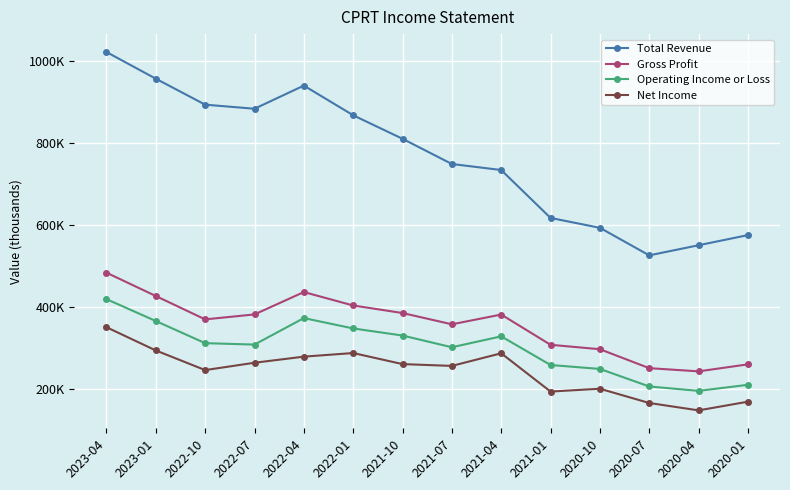

Reading right to left, extract all data points from this chart.

Total Revenue: 2020-01=575100	2020-04=550400	2020-07=525700	2020-10=592900	2021-01=617000	2021-04=733900	2021-07=748600	2021-10=810100	2022-01=867500	2022-04=939900	2022-07=883400	2022-10=893400	2023-01=956700	2023-04=1021800
Gross Profit: 2020-01=259800	2020-04=242700	2020-07=250500	2020-10=296700	2021-01=307500	2021-04=381300	2021-07=357500	2021-10=385000	2022-01=403400	2022-04=436200	2022-07=381600	2022-10=369500	2023-01=426500	2023-04=483400
Operating Income or Loss: 2020-01=209900	2020-04=195100	2020-07=205800	2020-10=248600	2021-01=258200	2021-04=328100	2021-07=301500	2021-10=330100	2022-01=347400	2022-04=372700	2022-07=308000	2022-10=311500	2023-01=365500	2023-04=418900
Net Income: 2020-01=168700	2020-04=147500	2020-07=165500	2020-10=200300	2021-01=193400	2021-04=286800	2021-07=256000	2021-10=260400	2022-01=287400	2022-04=278600	2022-07=263700	2022-10=245800	2023-01=293700	2023-04=350400